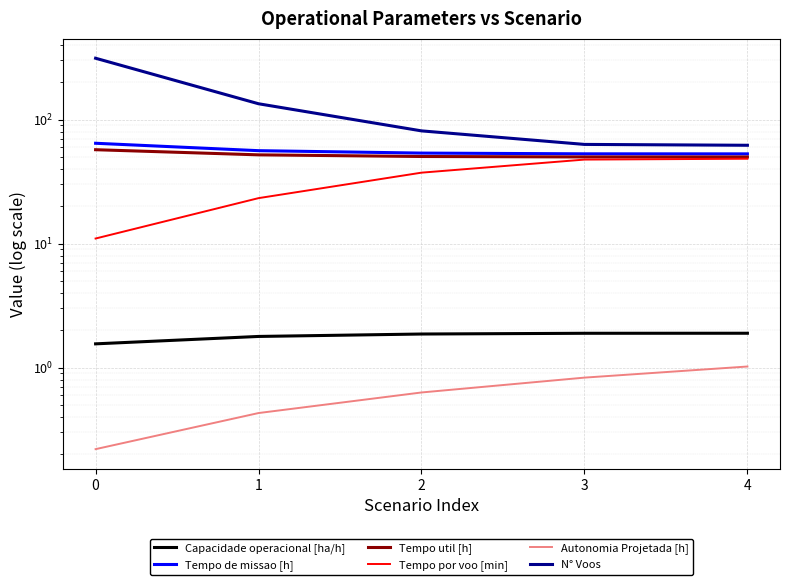

What is the difference between the maximum and minimum values in the Tempo de missao [h] series?

11.5